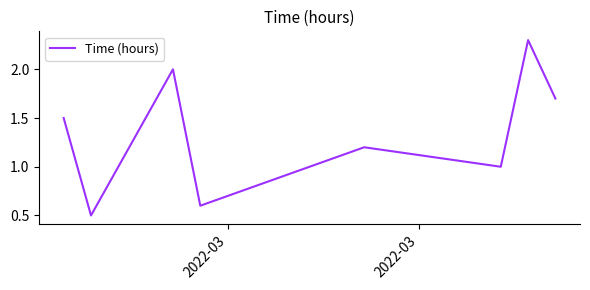

What is the difference between the second highest and minimum values?

1.5